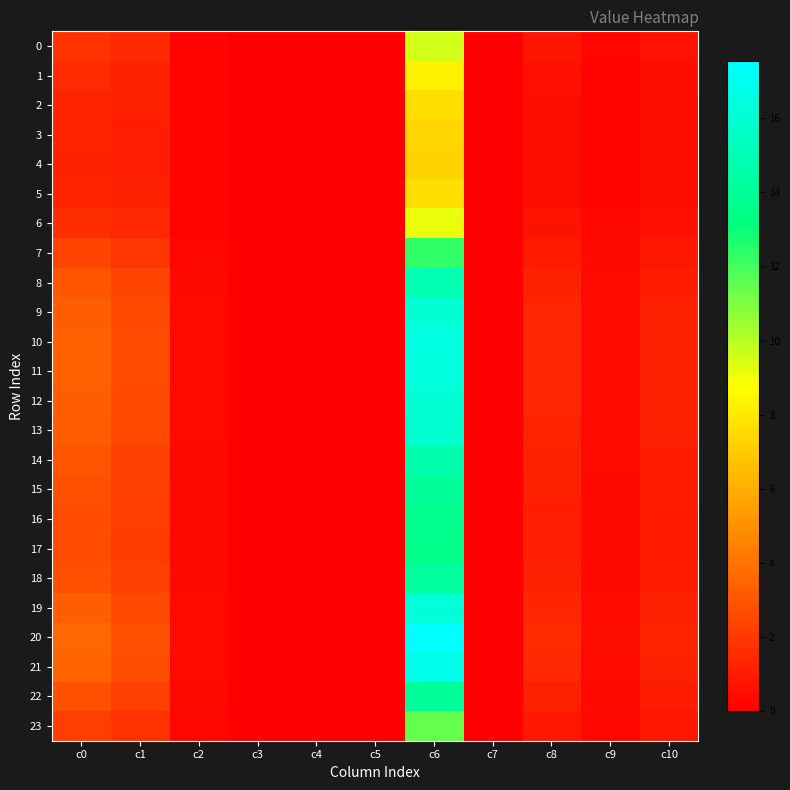

At how many categories does at least one series exceed 16?

1